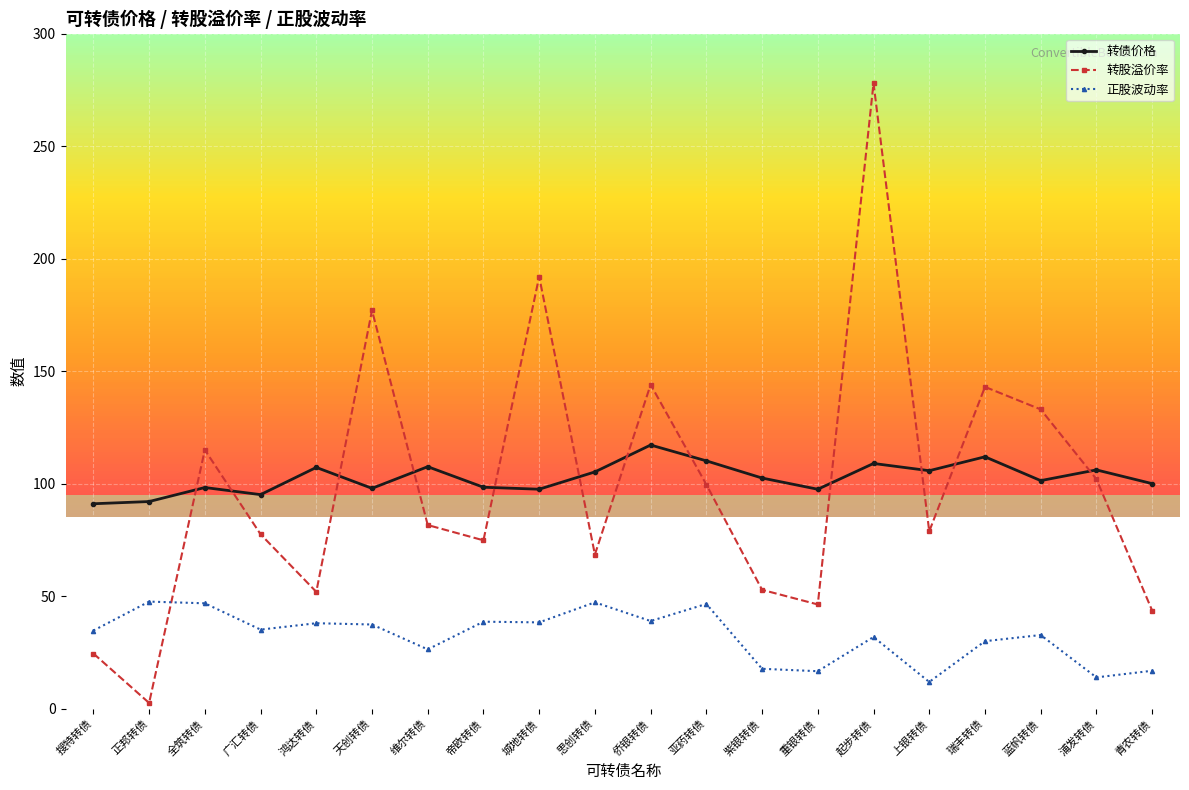

What is the highest value of the 转债价格 series?

117.2